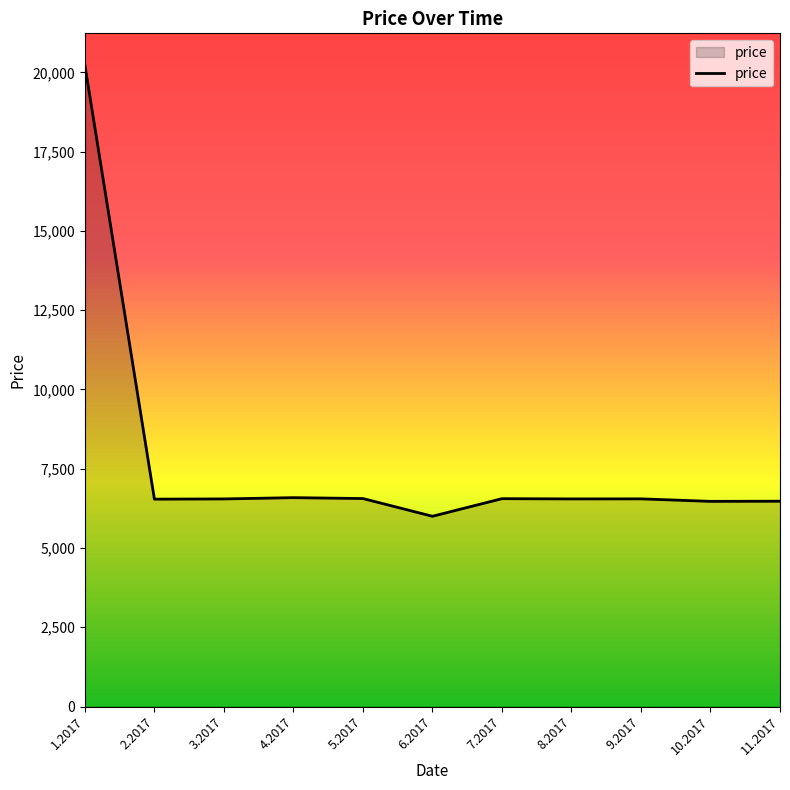

Is it true that the value at 10.2017 is 4379?

False